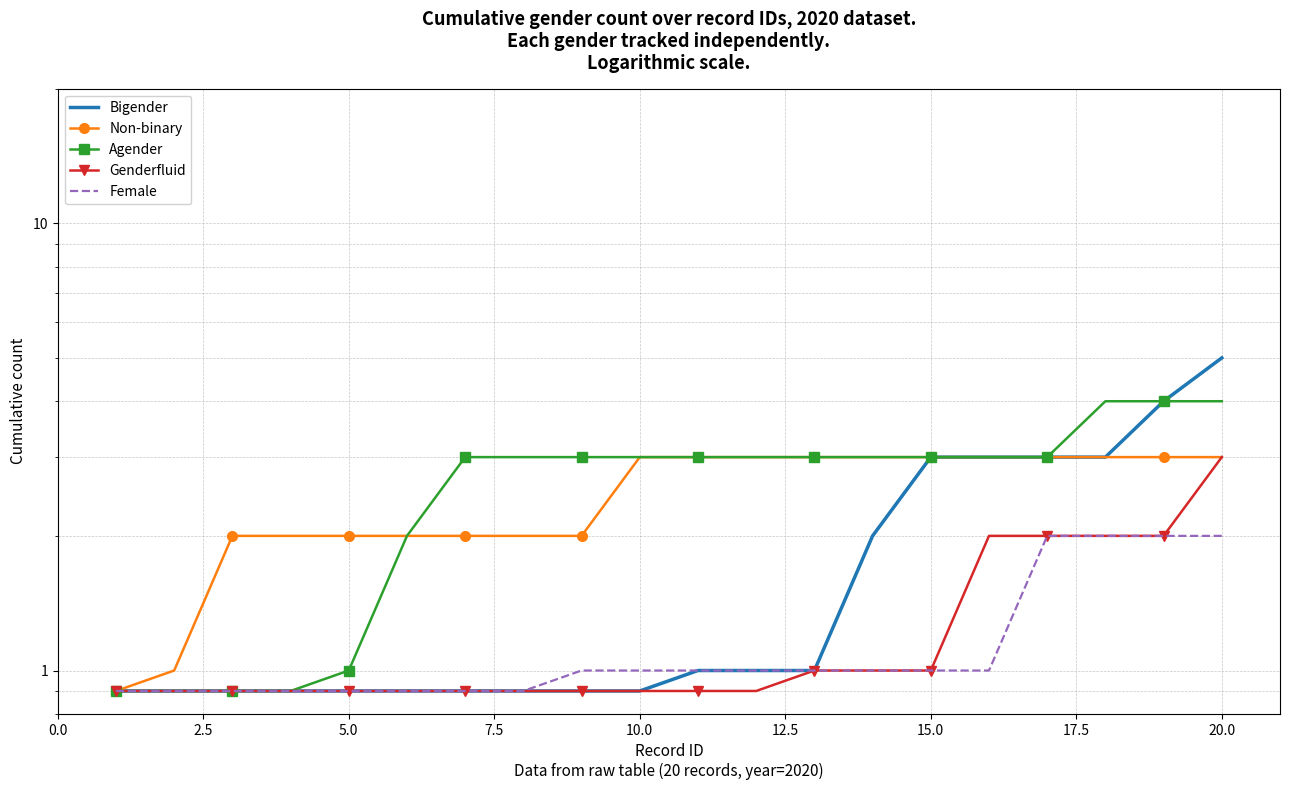

The Agender series shows 3.0 at 17.5. True or false?

True